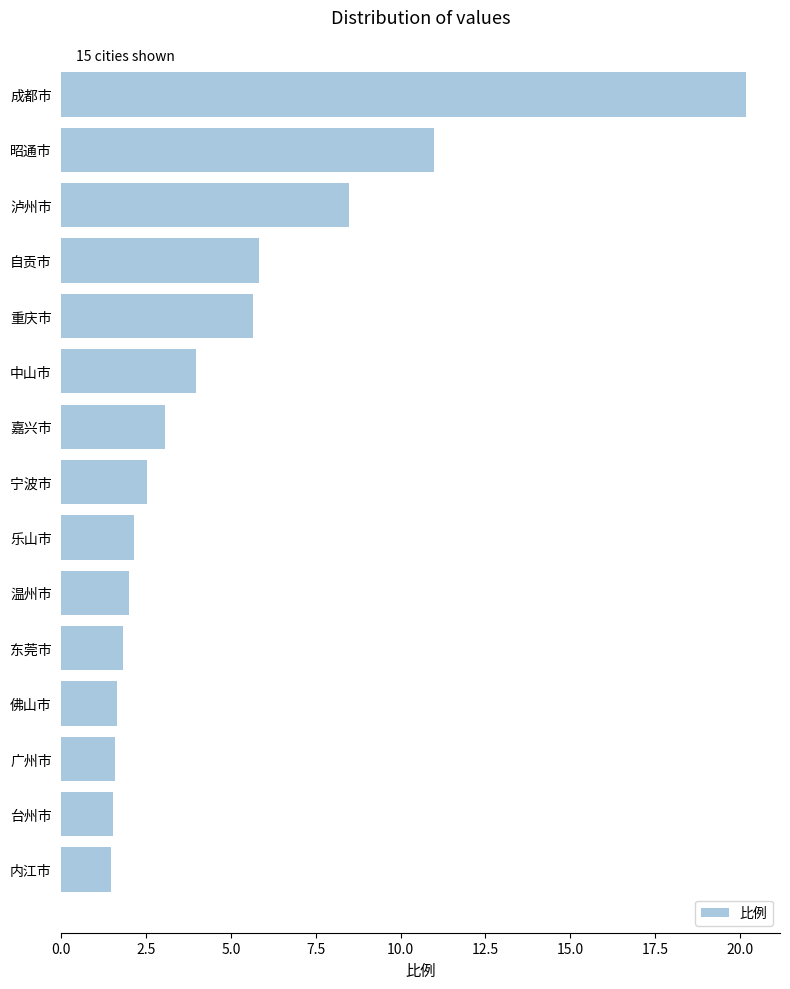

What is the average value?

4.9